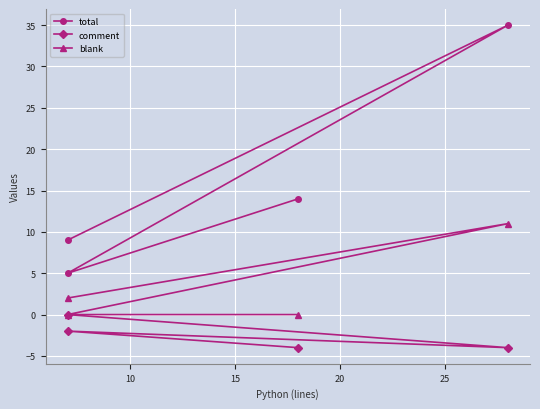

True or false: comment and blank intersect in this chart.

False